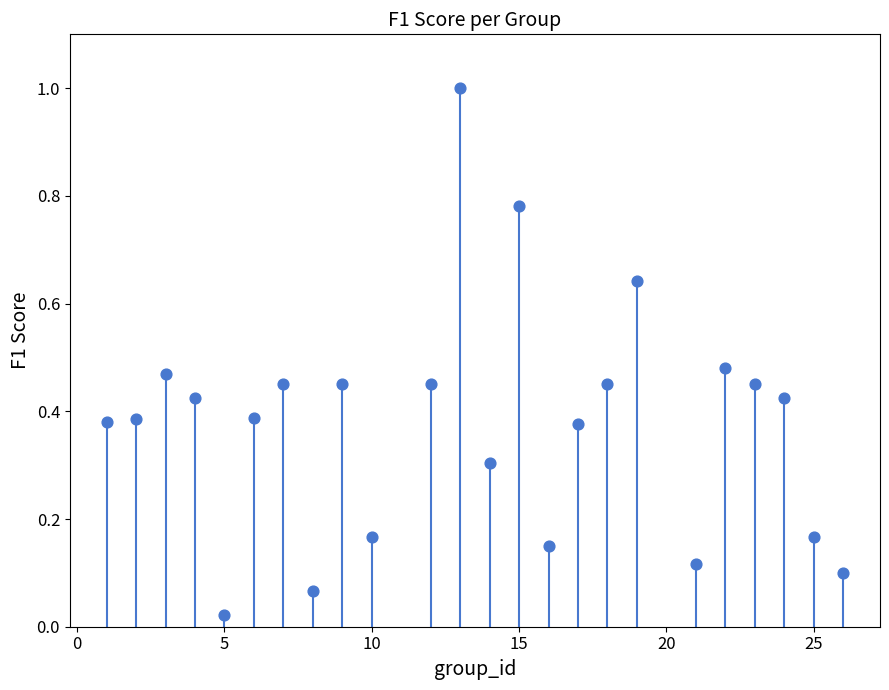

What is the range of X values (max minus min)?

25.0